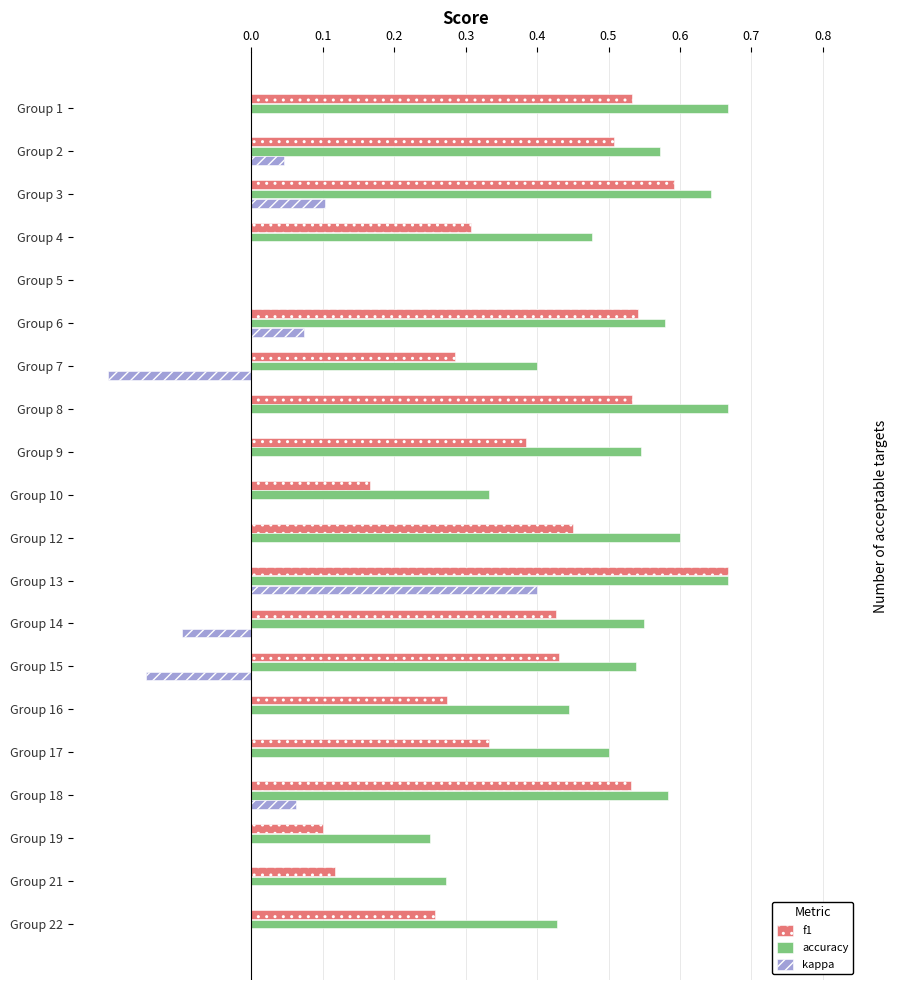

Which series changed the most between Group 3 and Group 14?

kappa